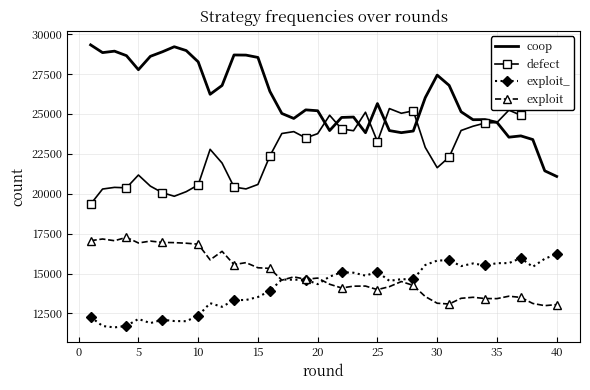

True or false: defect and exploit cross at least once.

False